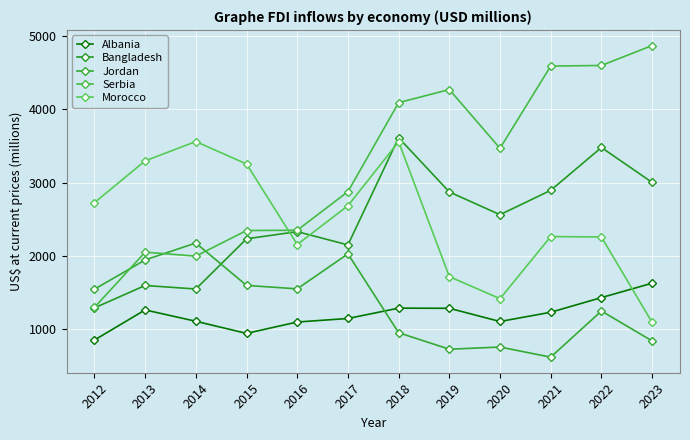

How many intersections are there between Serbia and Morocco?

1